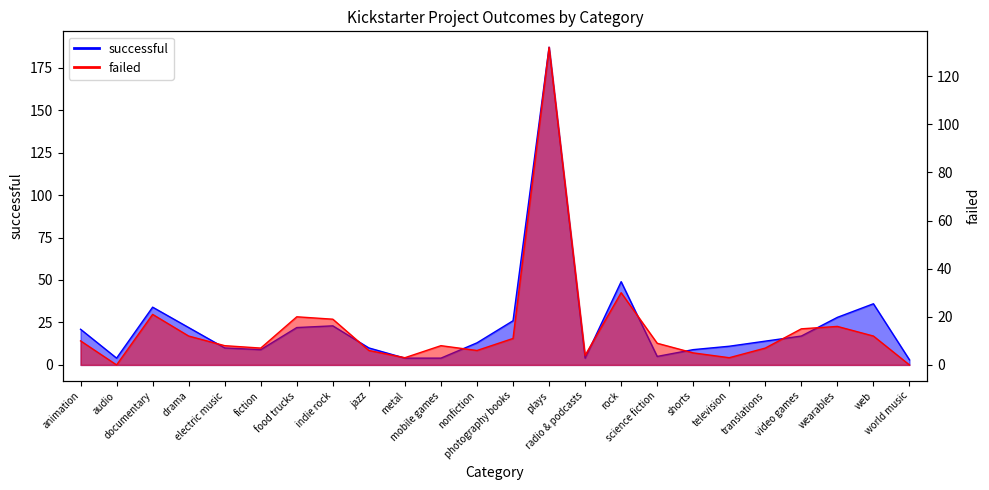

The failed series shows 15 at science fiction. True or false?

False